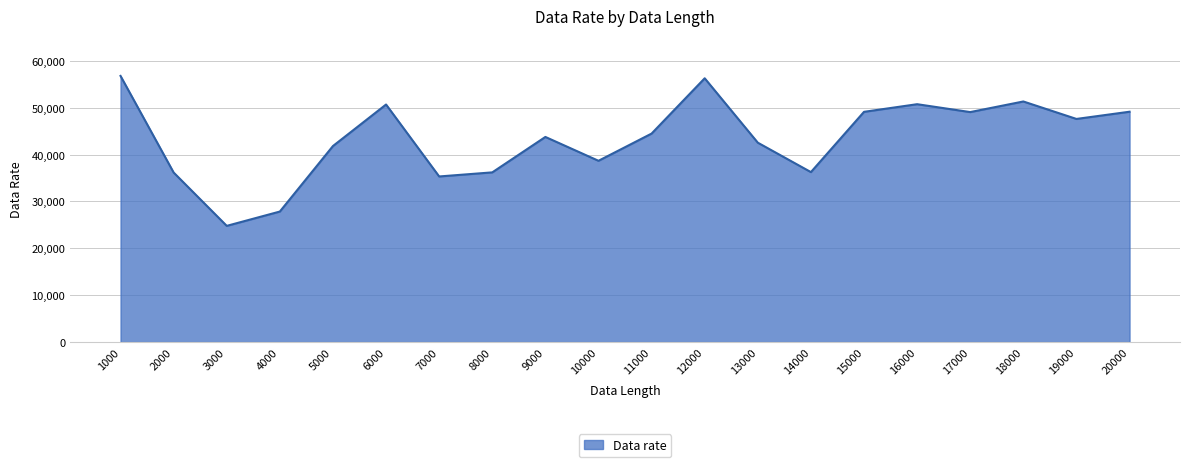

The value at 2000 is 11944.7. True or false?

False